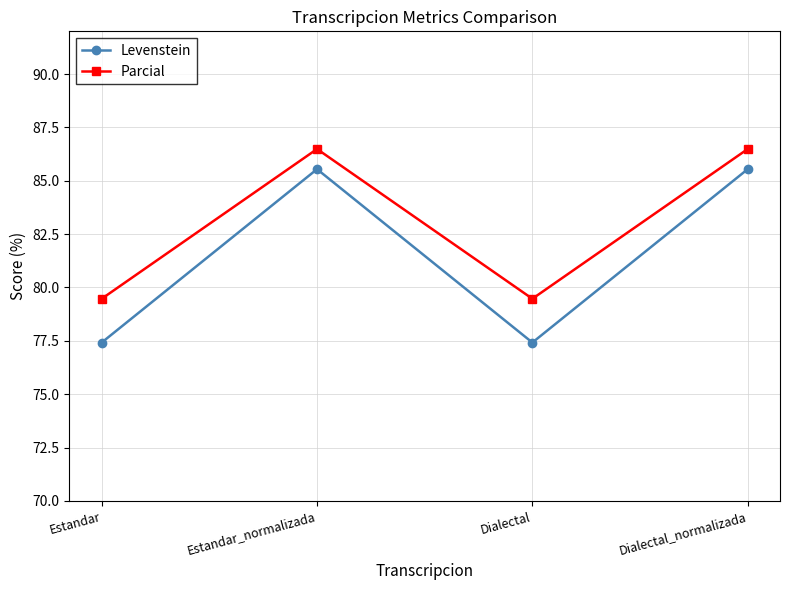

Does the chart display data point markers on the line(s)?

Yes